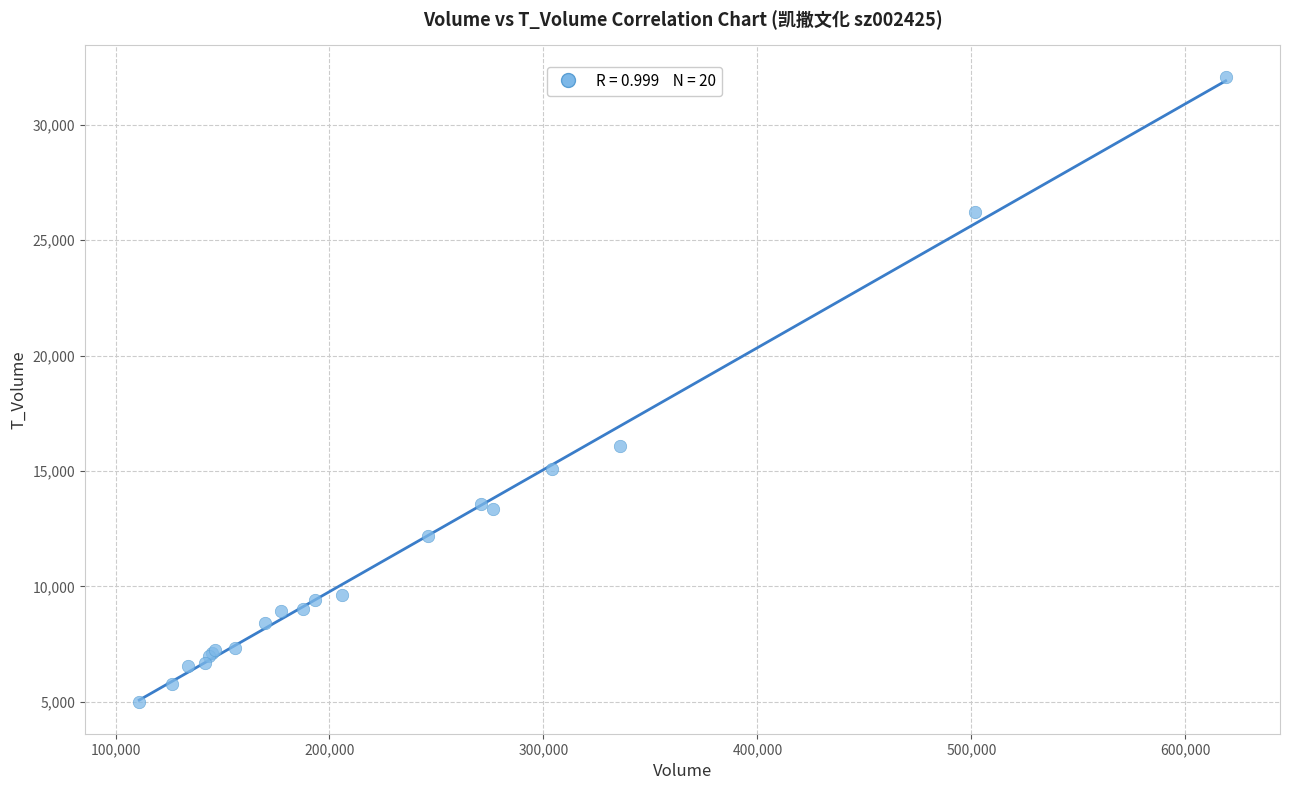

What Y value in the scatter plot is closest to 18530?

16063